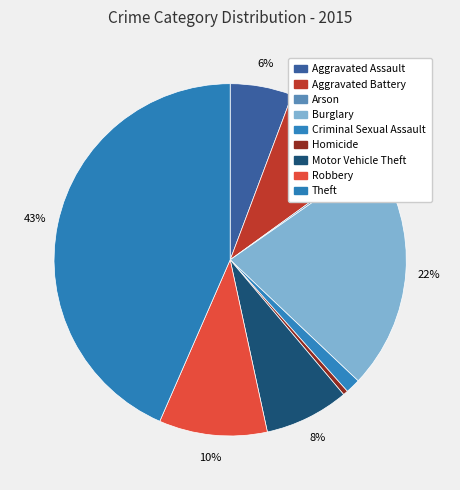

The Motor Vehicle Theft slice represents 20% of the pie. True or false?

False